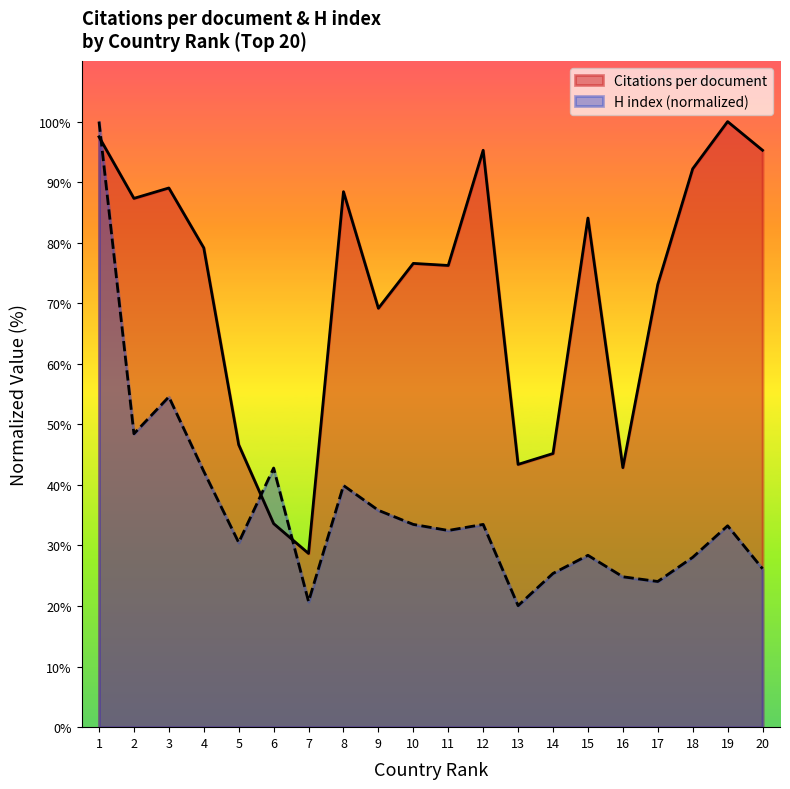

What is the difference between the second highest and minimum values in the Citations per document series?

68.8